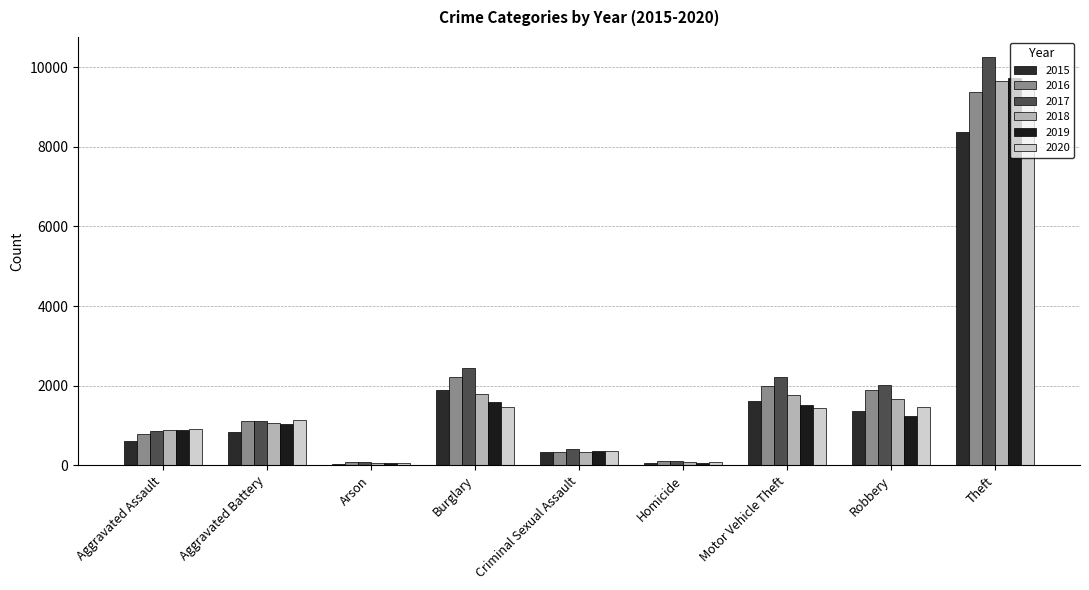

How many bars are there in total?

54